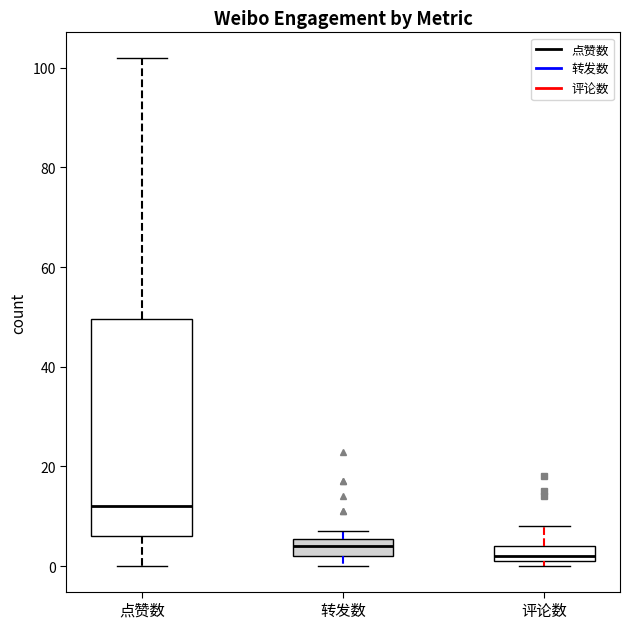

Which box's median line is the highest?

点赞数